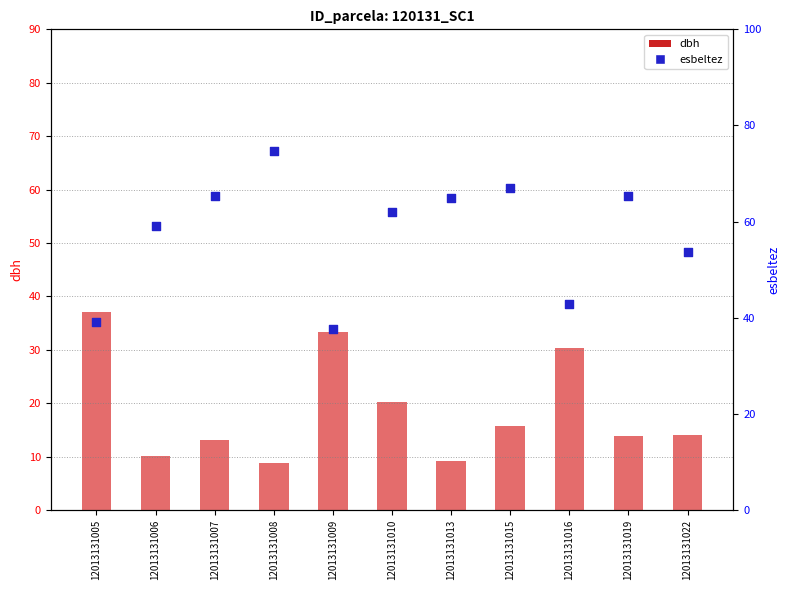

Which series has the largest total across all categories?

esbeltez